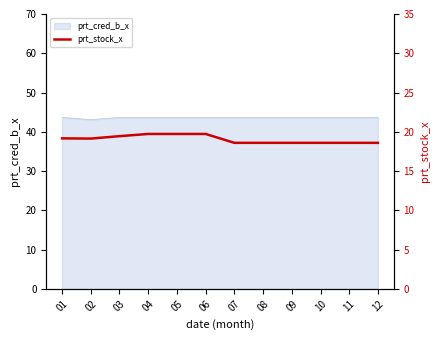

Does the chart display data point markers on the line(s)?

No